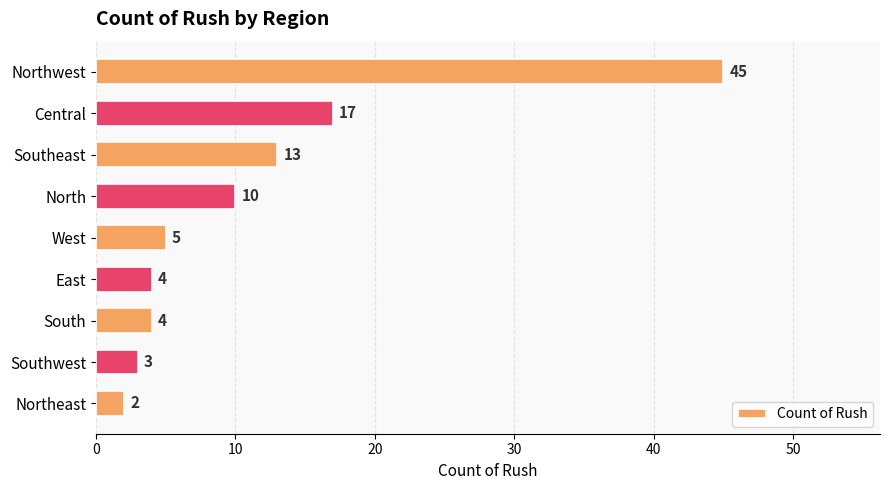

How many data points are less than 5?

4